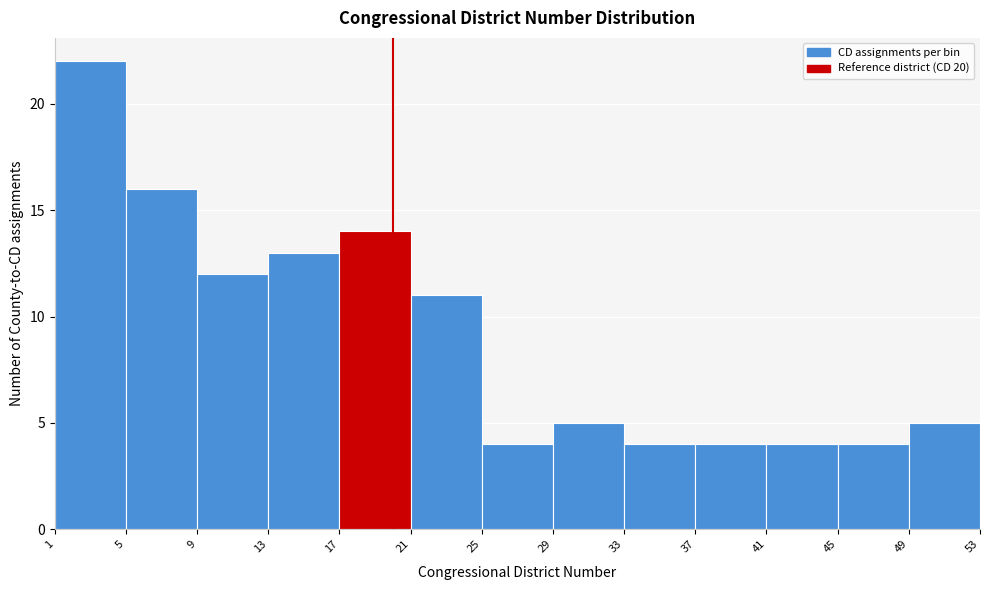

Reading left to right, transcribe this chart: for each bar, give the range it covers on the x-axis and its height. The values are not printed on the chart, so give them approximately, as read against the axis.

1 to 5: 22
5 to 9: 16
9 to 13: 12
13 to 17: 13
17 to 21: 14
21 to 25: 11
25 to 29: 4
29 to 33: 5
33 to 37: 4
37 to 41: 4
41 to 45: 4
45 to 49: 4
49 to 53: 5